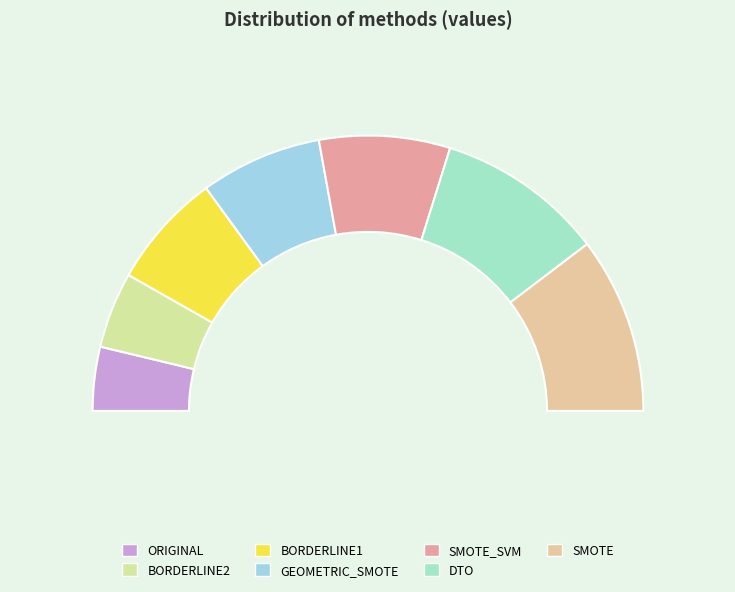

Which has a higher value, SMOTE_SVM or GEOMETRIC_SMOTE?

SMOTE_SVM